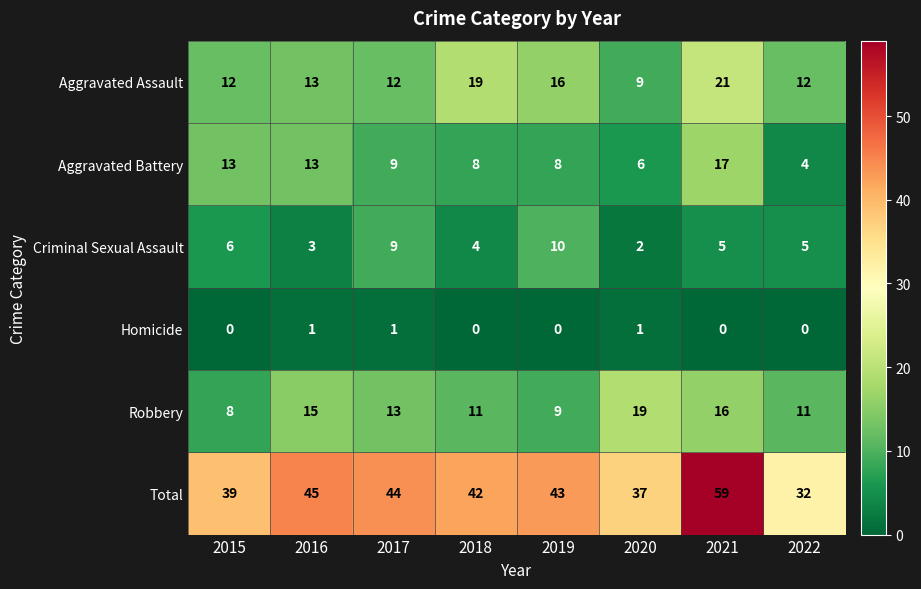

At which label is Criminal Sexual Assault closest to 6?

2015